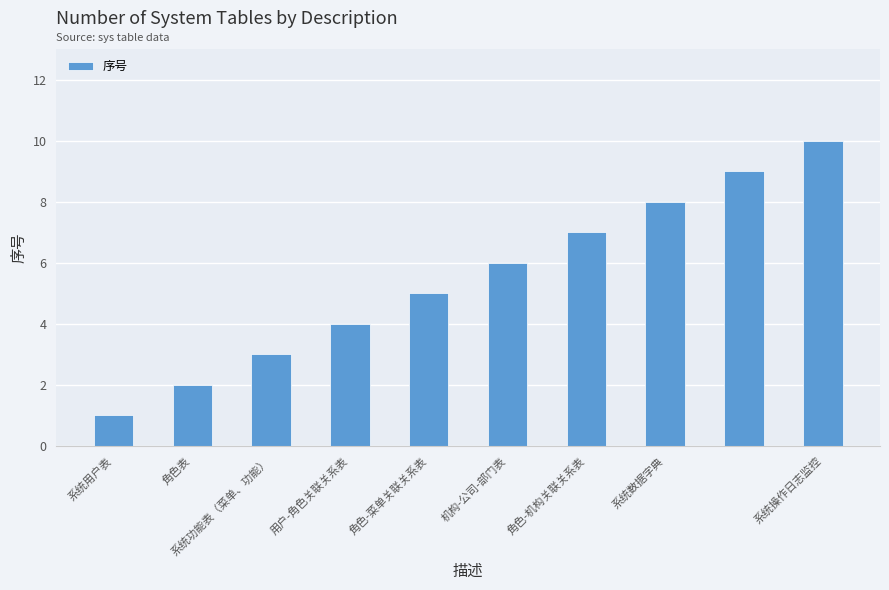

How many bars are there in total?

10